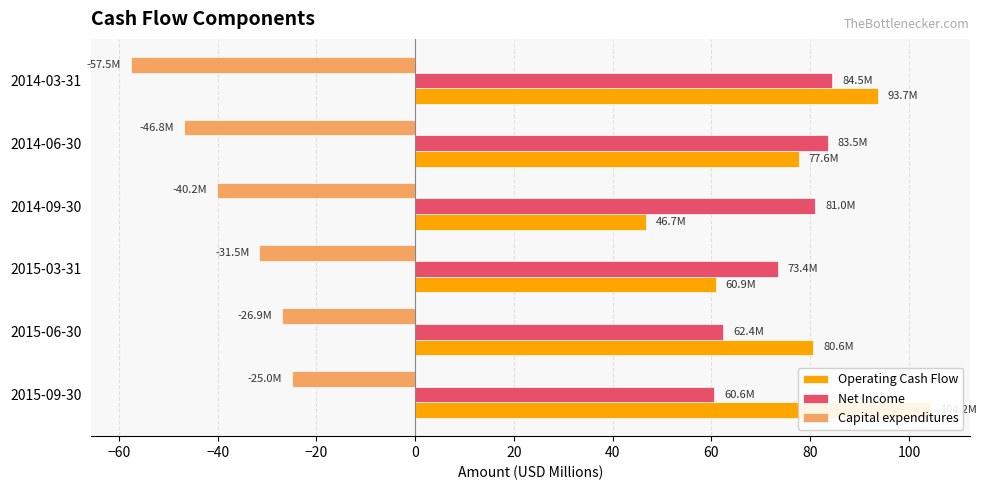

What is the minimum value shown in the chart?

-57.5